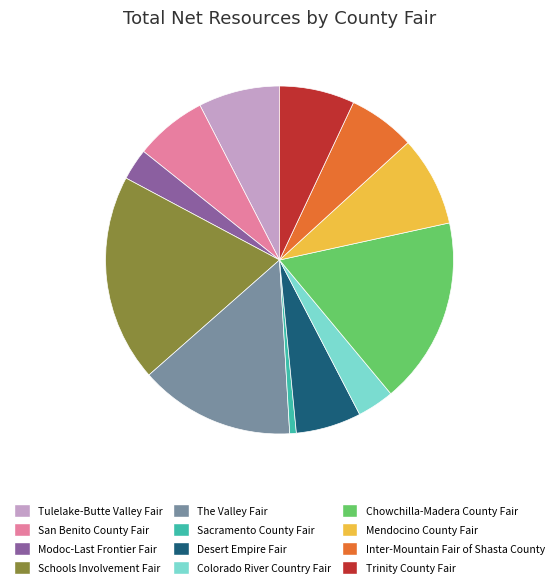

Combined, do Trinity County Fair and Schools Involvement Fair account for over 50%?

No